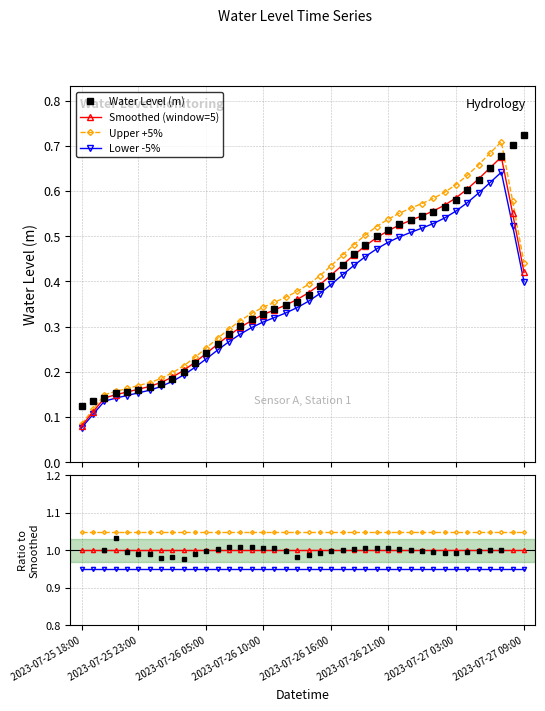

At which category does the chart reach its minimum across all series?

2023-07-25 18:00